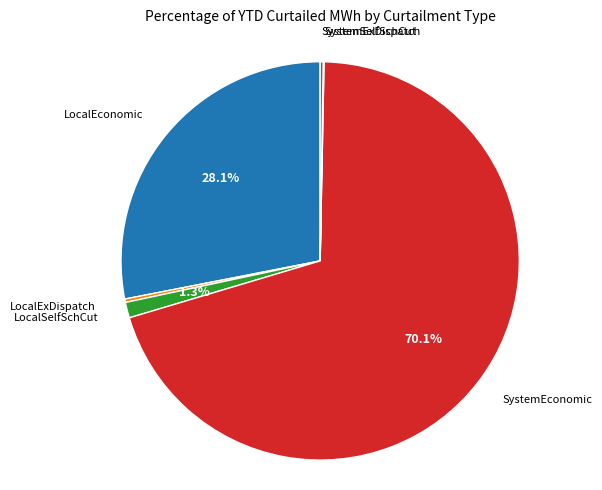

Does any single category account for the majority?

Yes